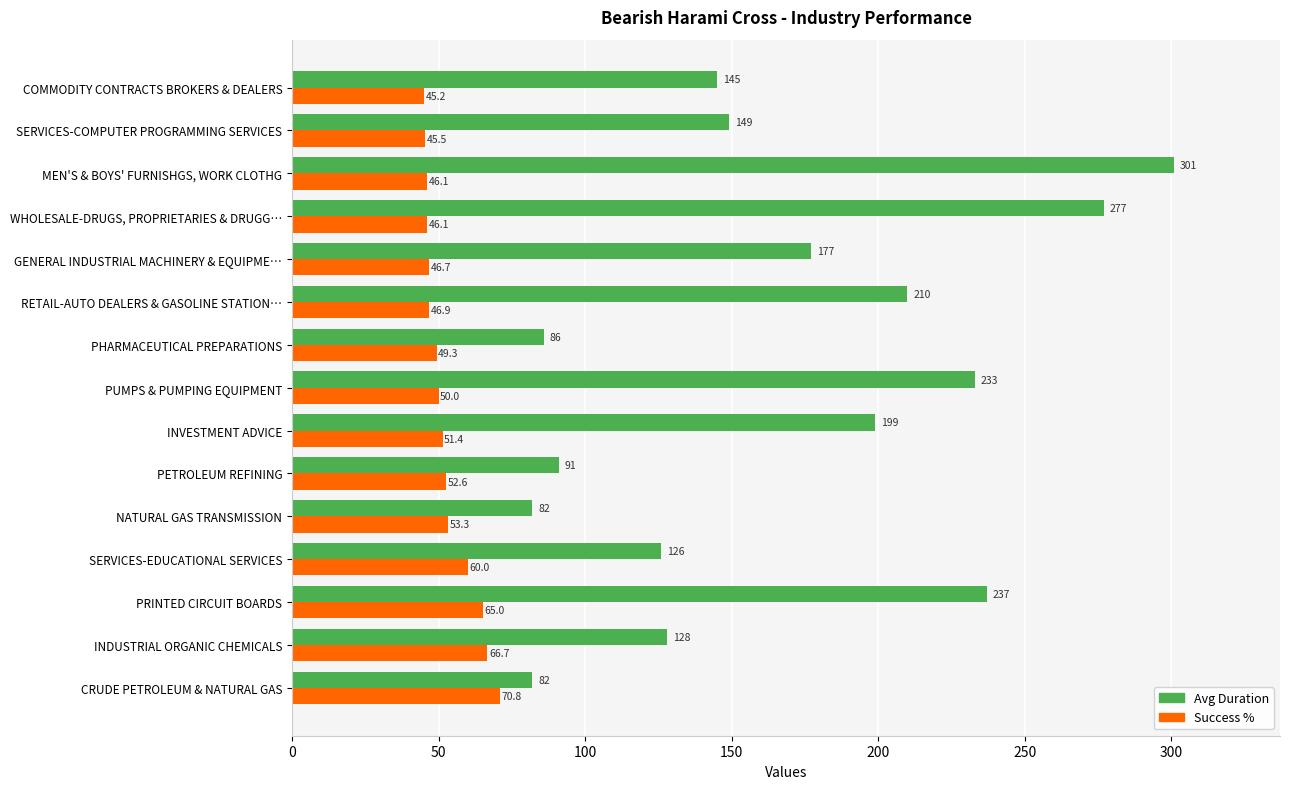

List the series in order of their overall mean, highest first.

Avg Duration, Success %